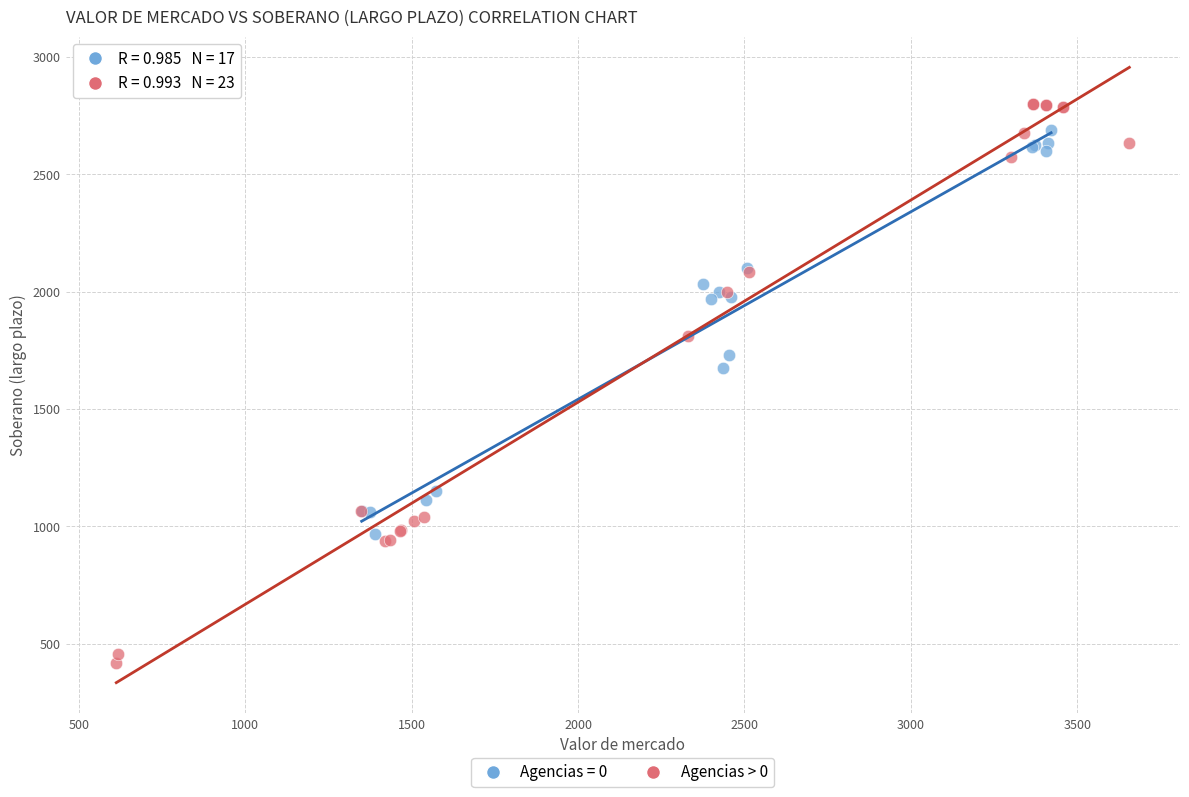

Which series contains the lowest Y value?

Agencias > 0